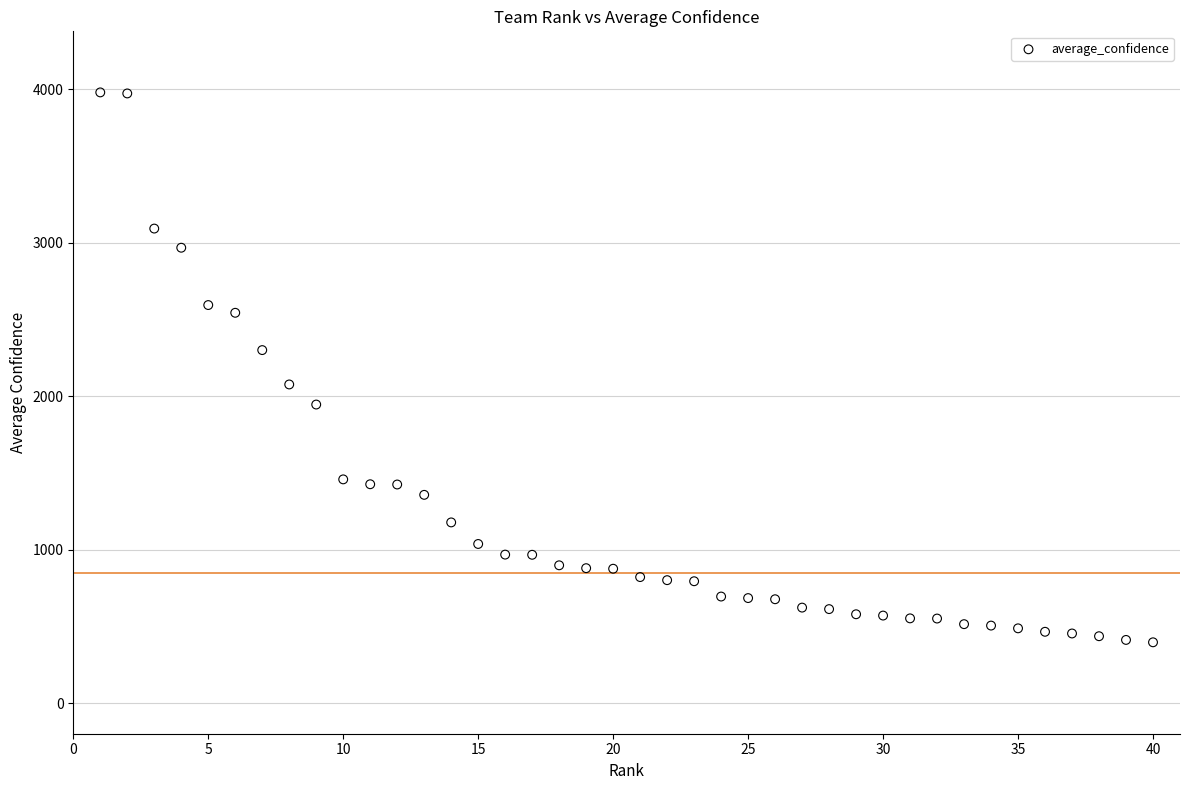

What is the range of X values (max minus min)?

39.0